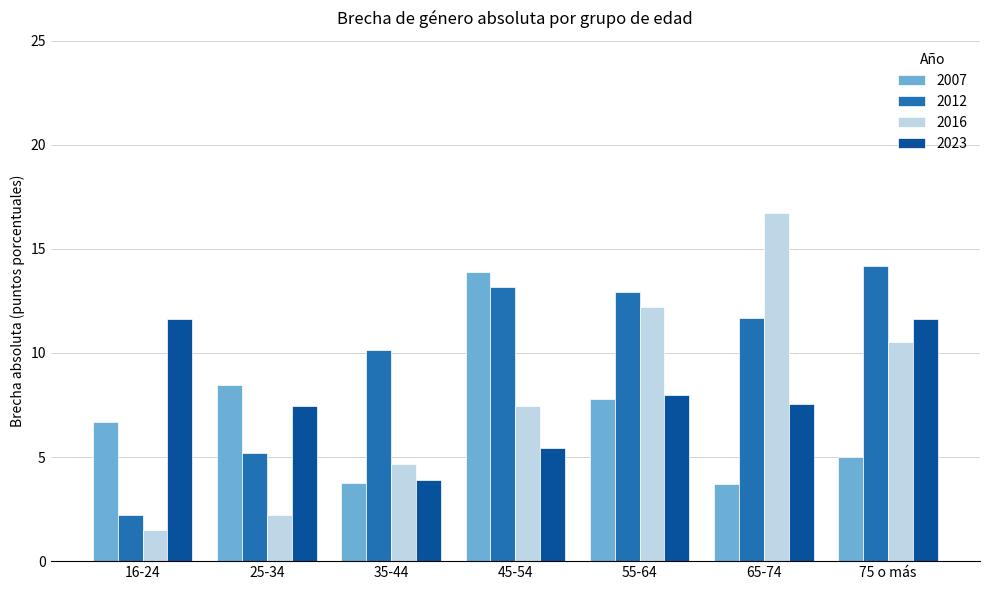

Which label corresponds to the smallest value in the chart?

16-24